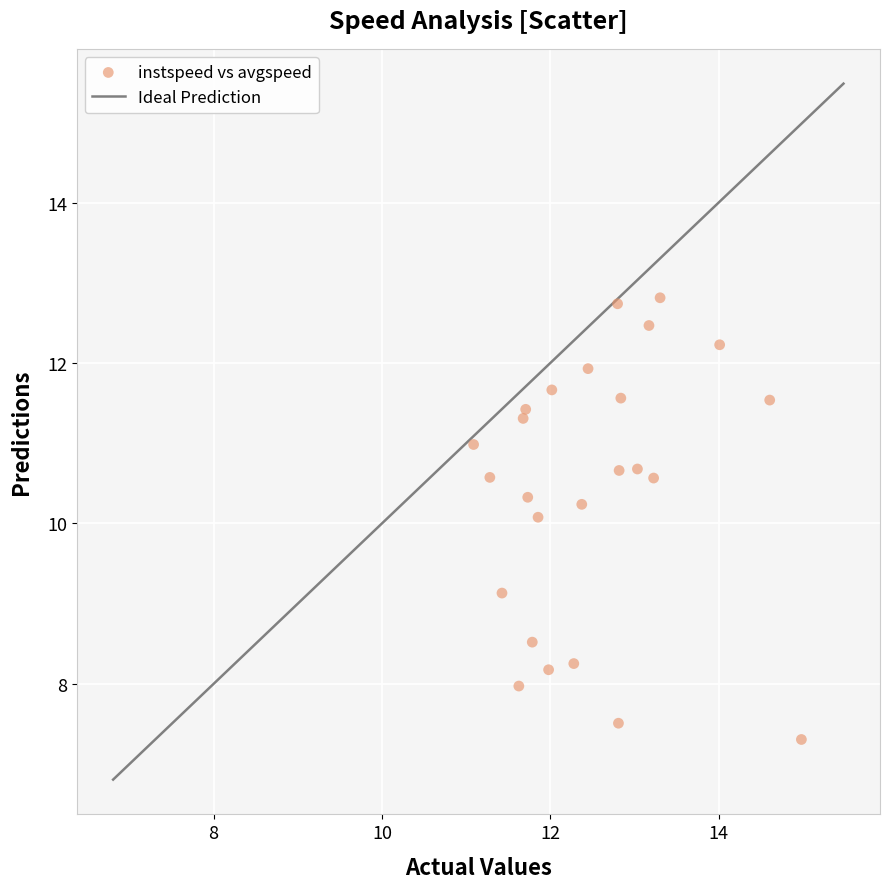

What is the range of Y values (max minus min)?

5.5